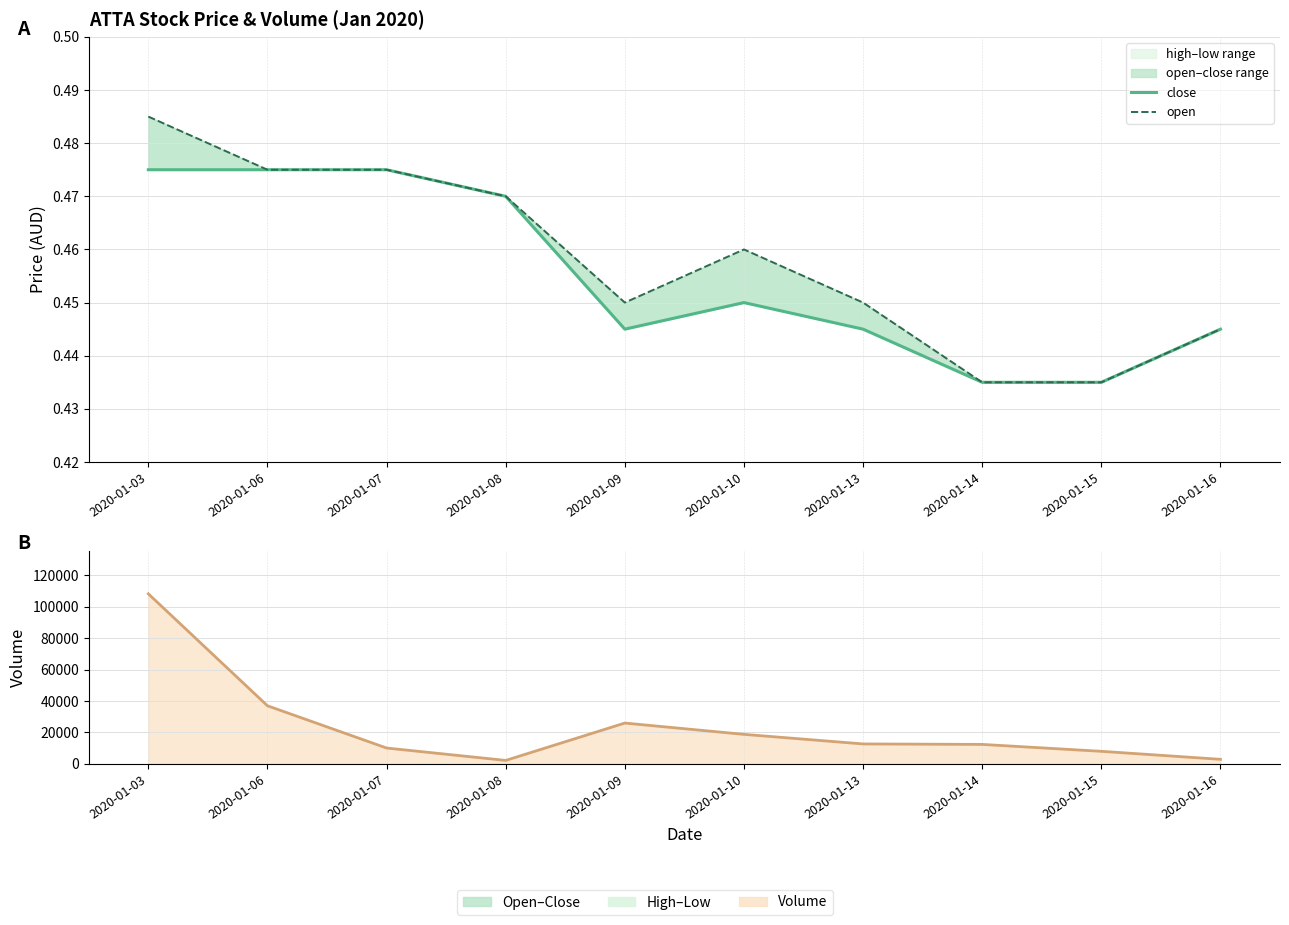

Between 2020-01-14 and 2020-01-16, which series saw the biggest shift?

vol line